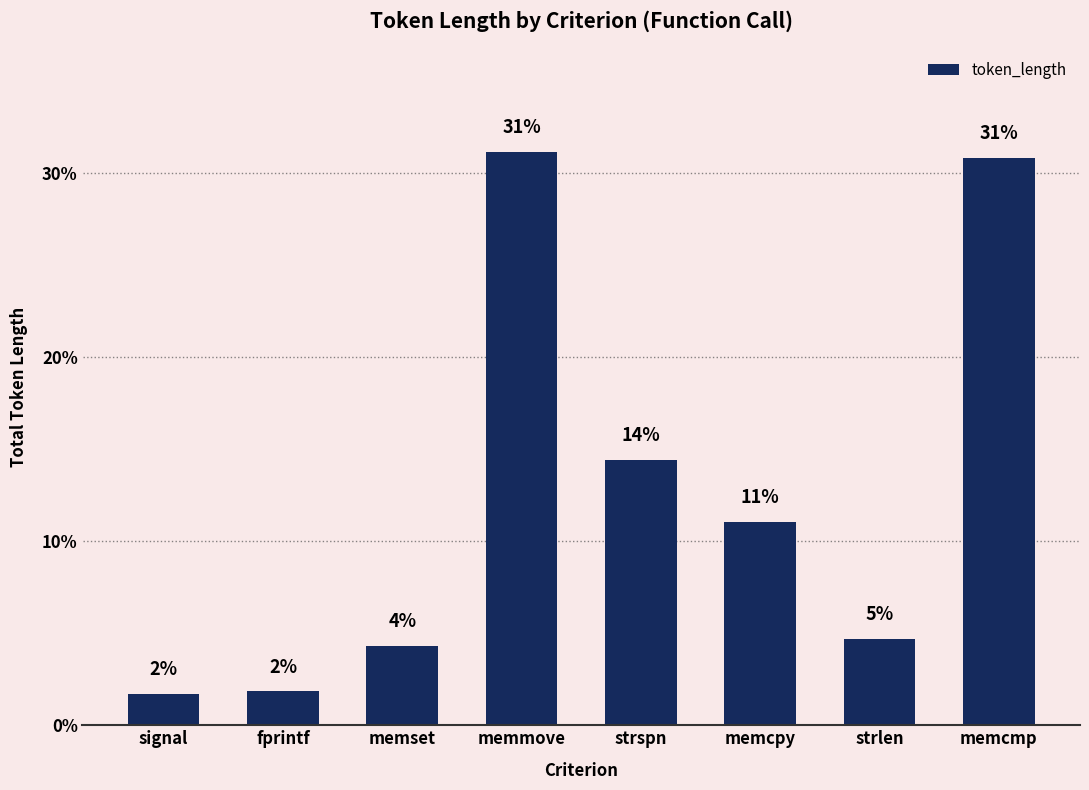

Read the value at memcpy.

11.0